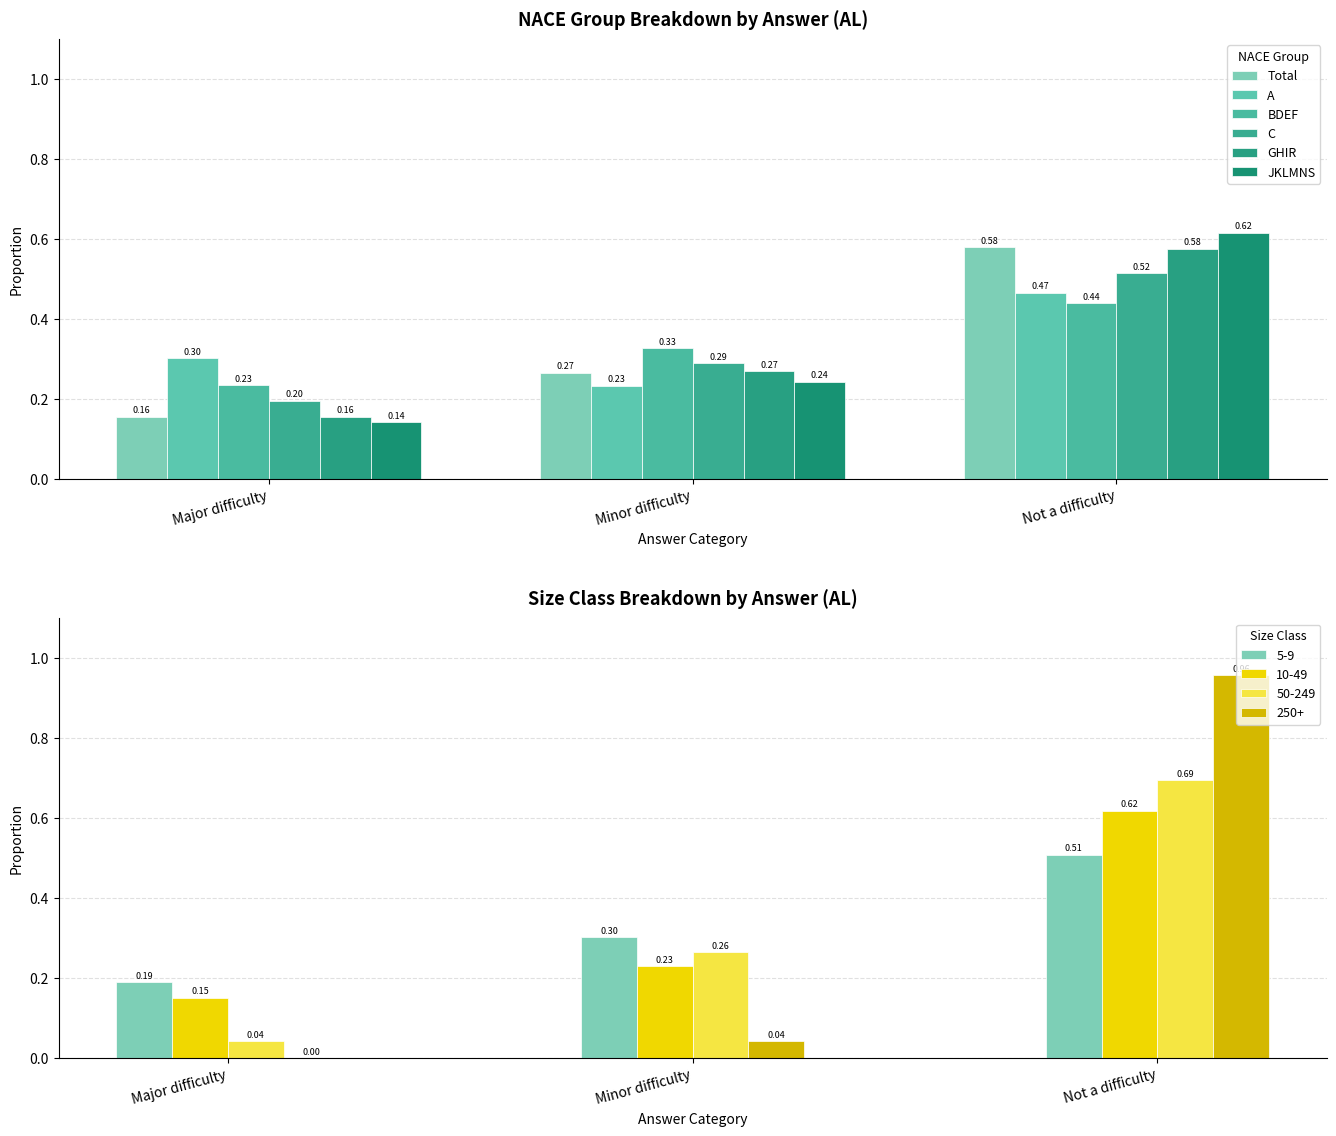

What is the minimum value for GHIR?

0.2